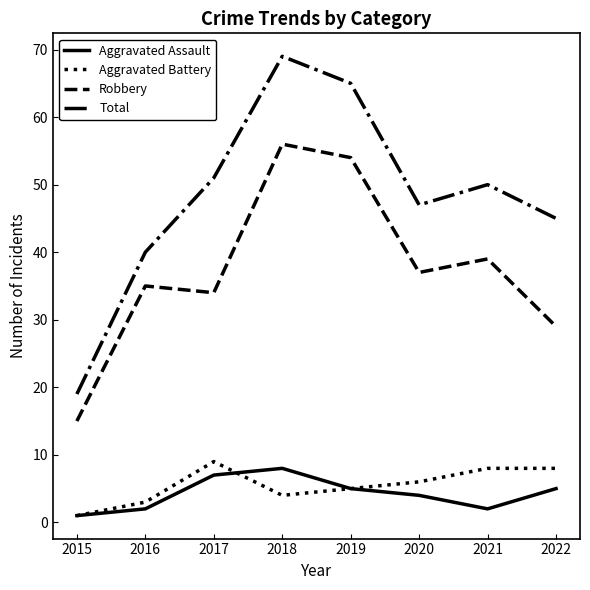

At which category is the sum across all series the highest?

2018